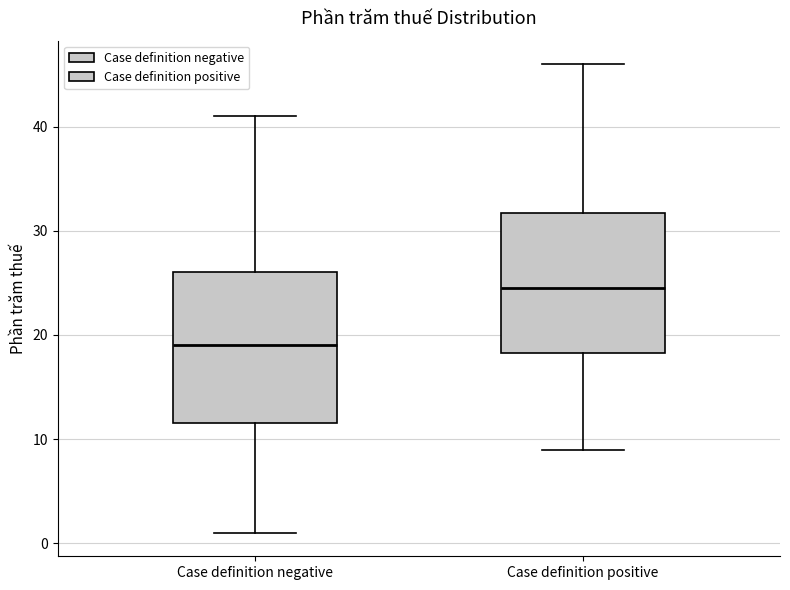

Which box has the lowest median line?

Case definition negative